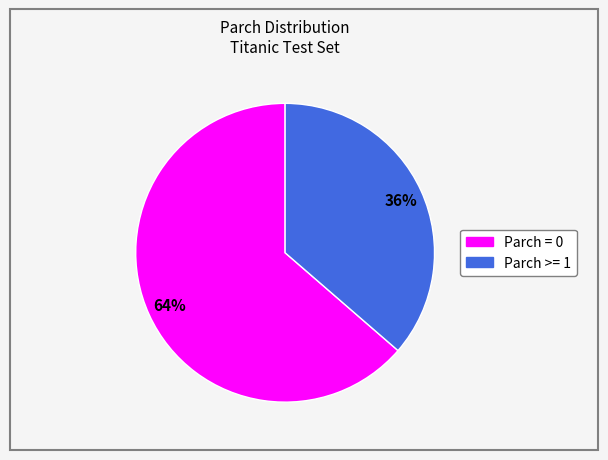

To the nearest percent, what is the average slice percentage?

50%